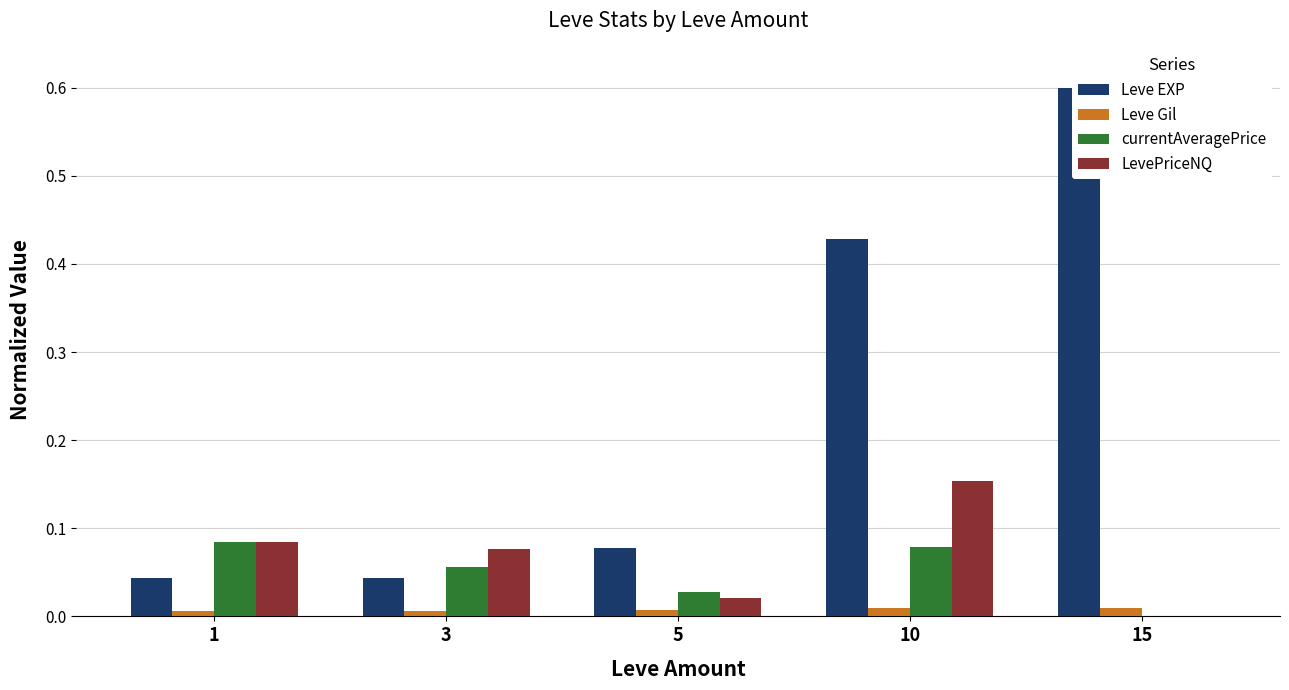

Which category has the highest value in the Leve EXP series?

15